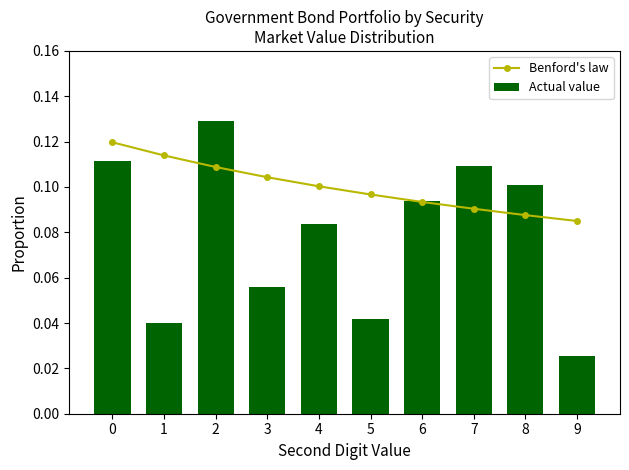

Which series has the largest range (max minus min)?

Actual value